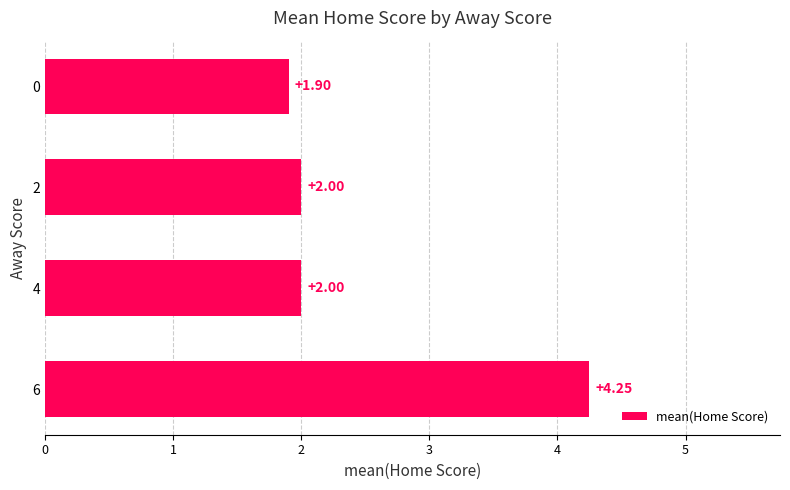

Does the chart contain any negative values?

No